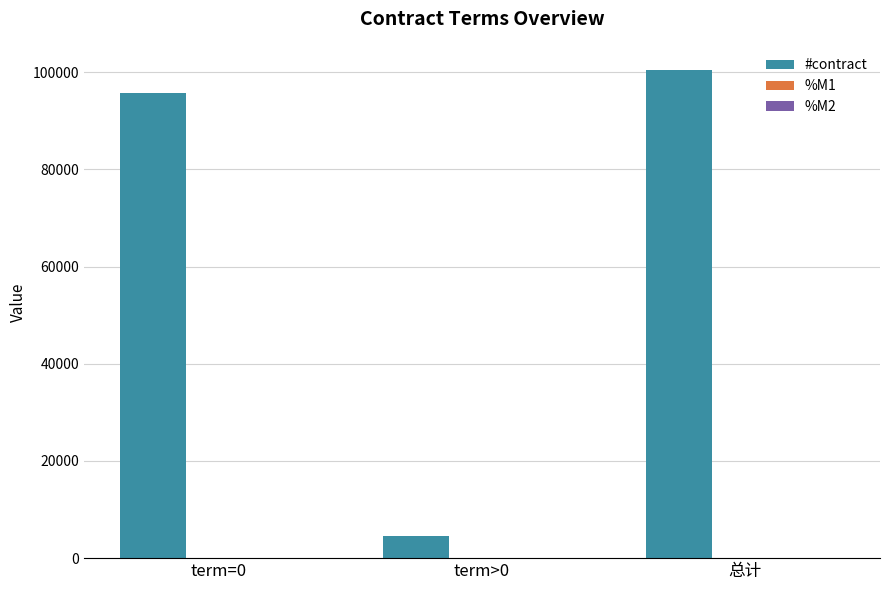

How many data points does each series have?

3